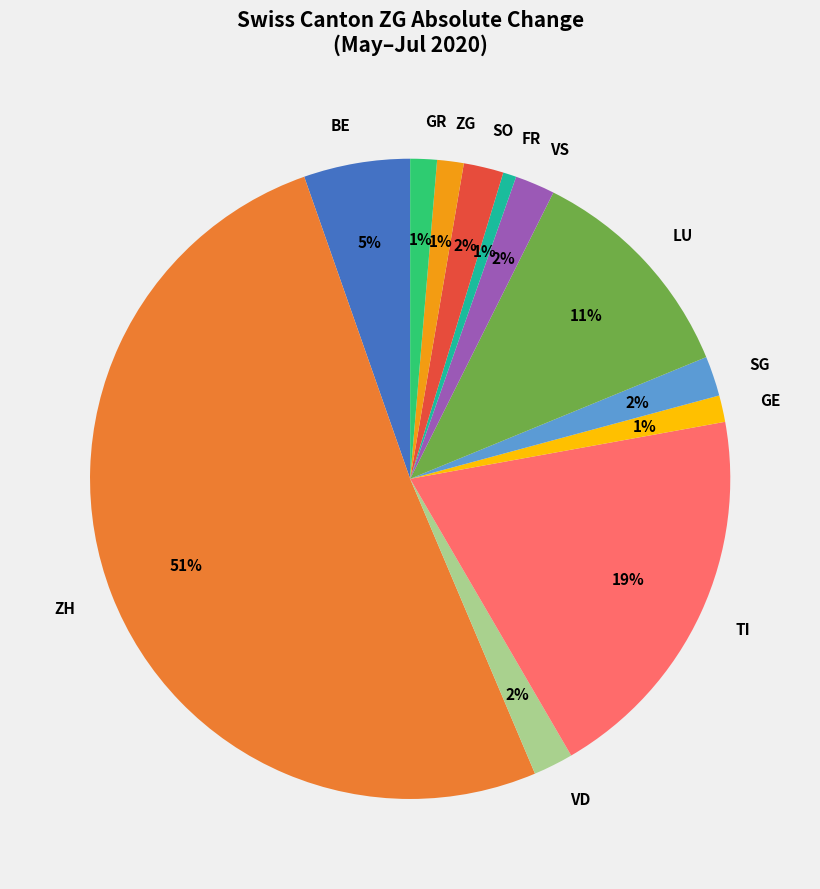

To the nearest percent, what is the average slice percentage?

8%